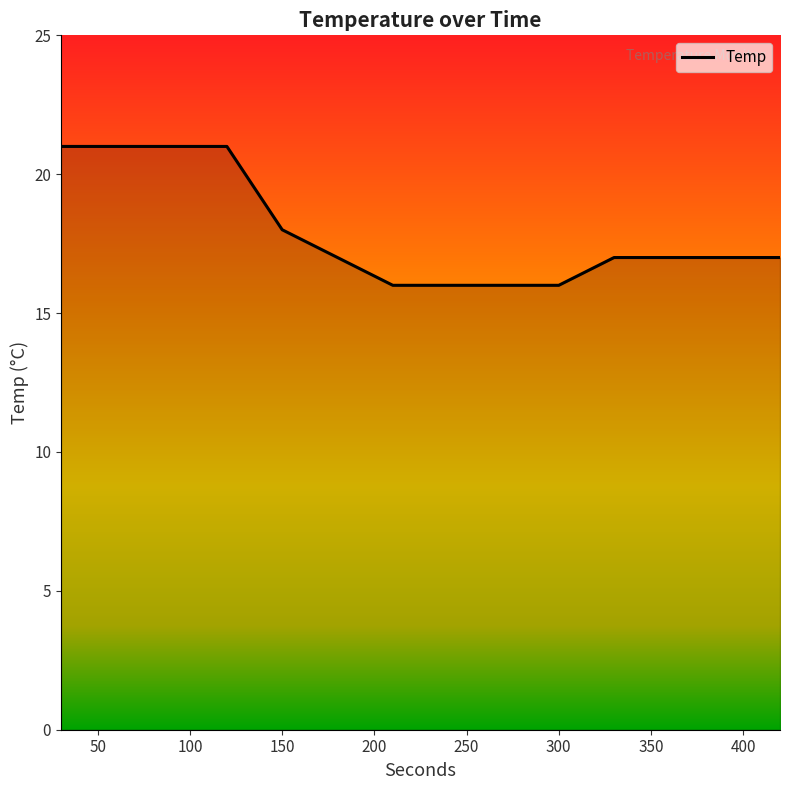

What is the difference between the maximum and minimum values?

5